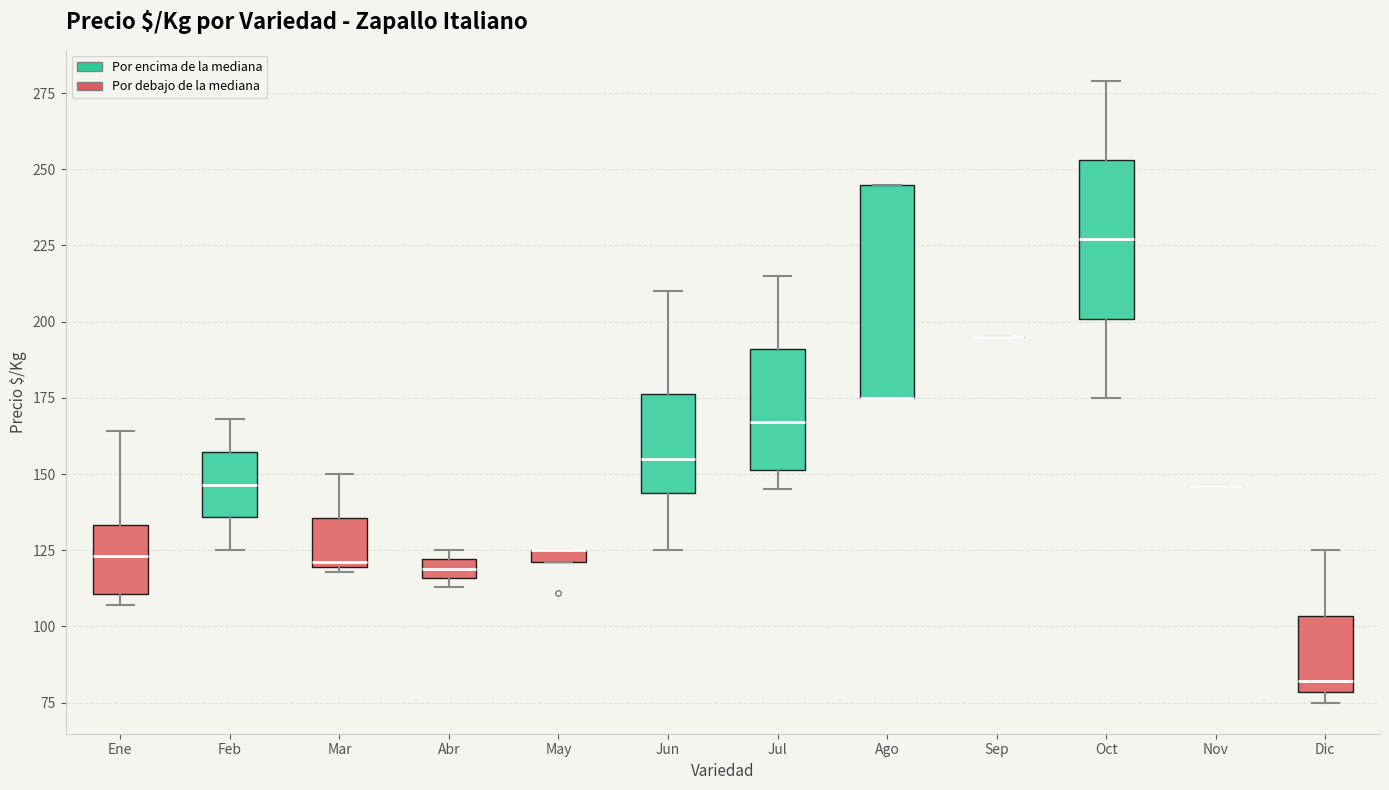

Which box is the tallest, from its lower edge to its upper edge?

Ago